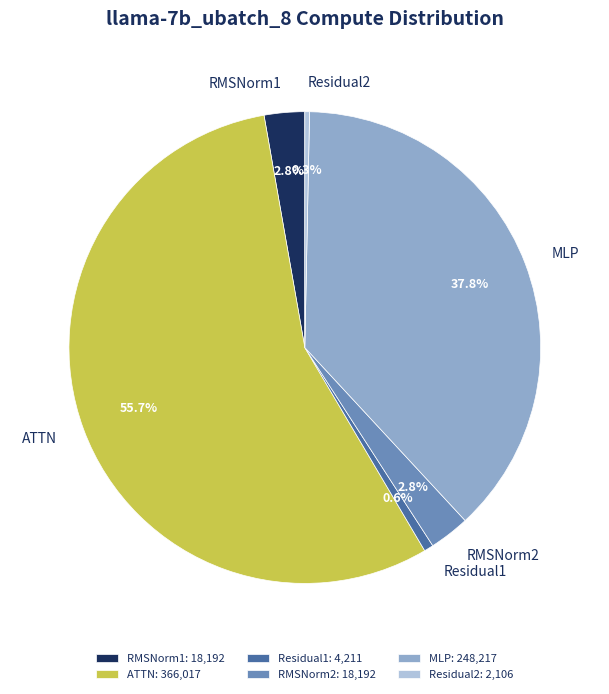

Do RMSNorm1 and ATTN together represent more than half of the pie?

Yes